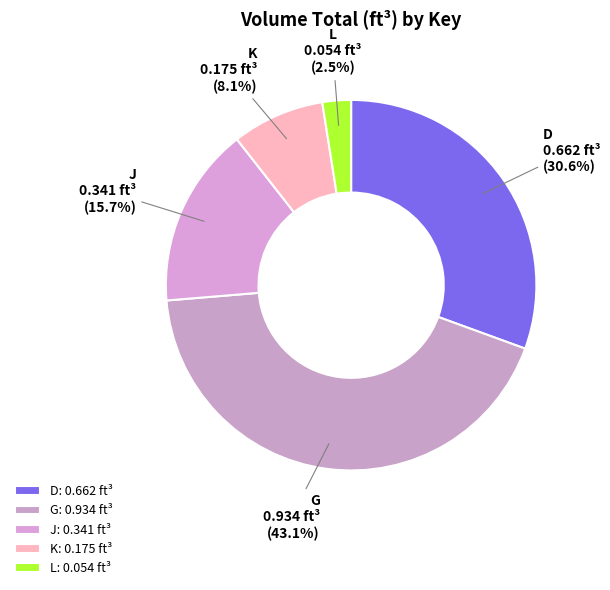

Is there any slice that represents more than half of the pie?

No